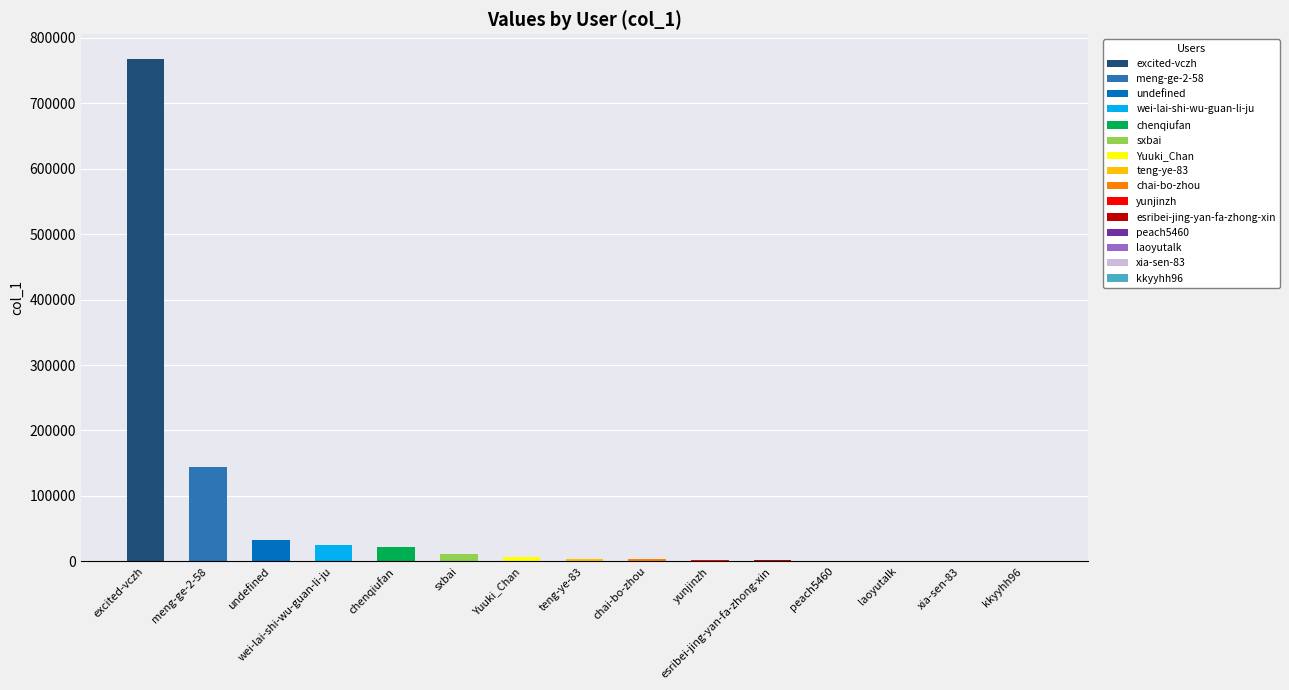

At which label does the data first exceed 393?

excited-vczh